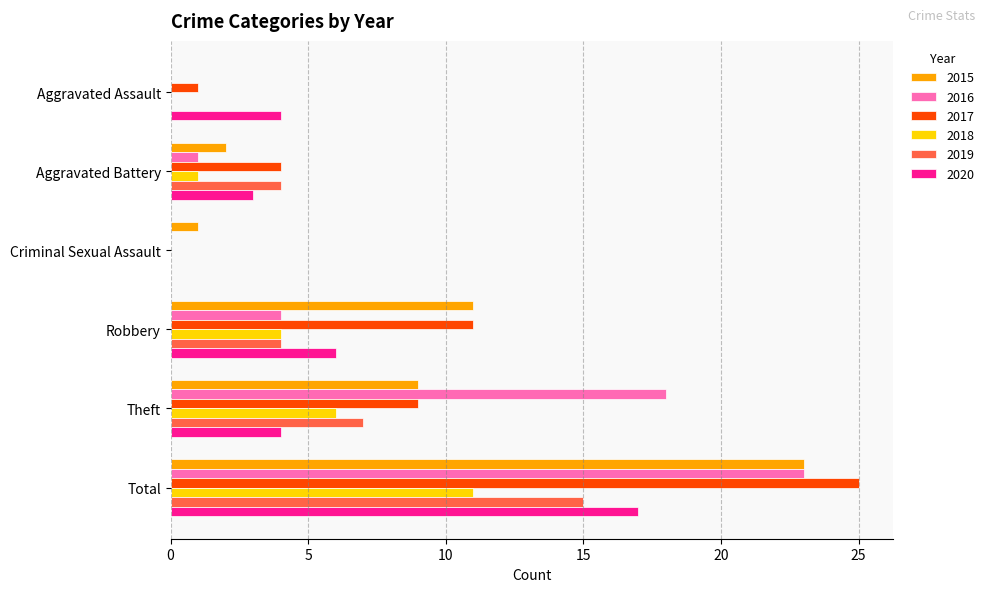

At which category does the chart reach its peak across all series?

Total